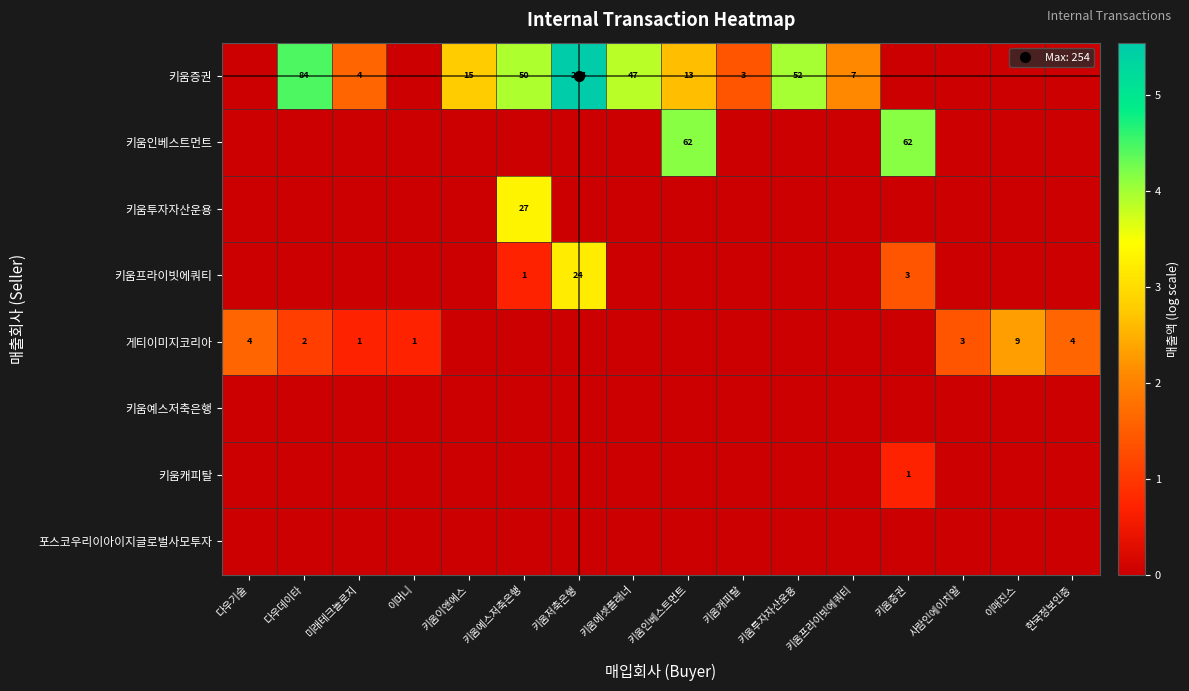

How many distinct data groups are displayed?

8